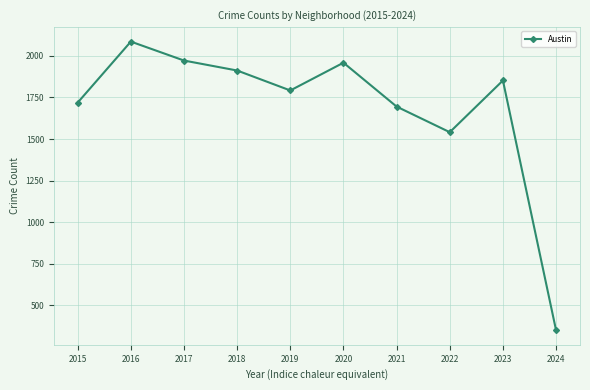

True or false: the data shows 2316 at 2022.

False